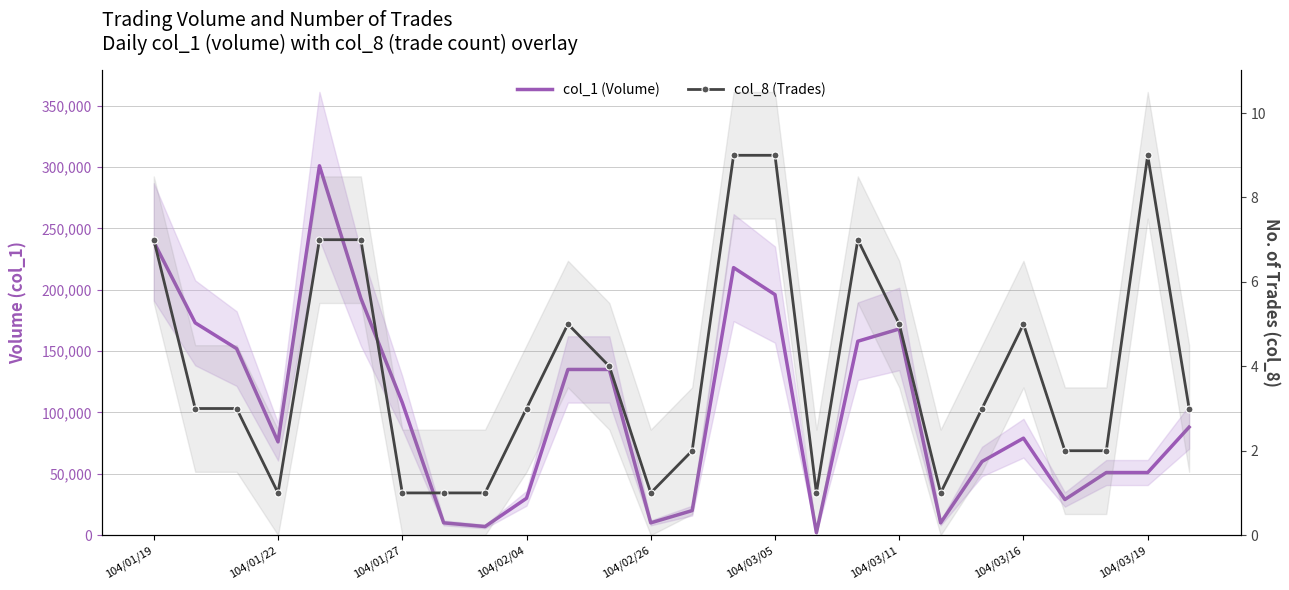

At 104/03/19, list the series in order from smallest to largest.

col_8 (Trades), col_1 (Volume)